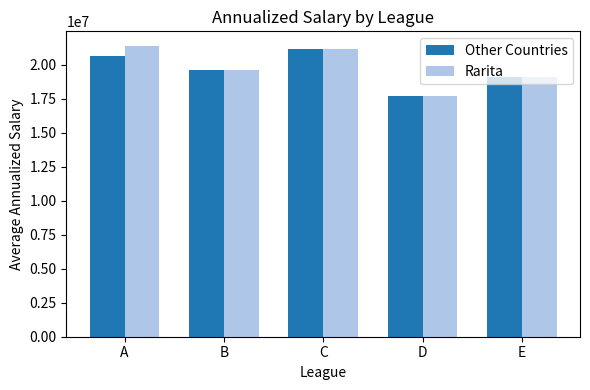

Rank the categories by Other Countries value from highest to lowest.

C, A, B, E, D